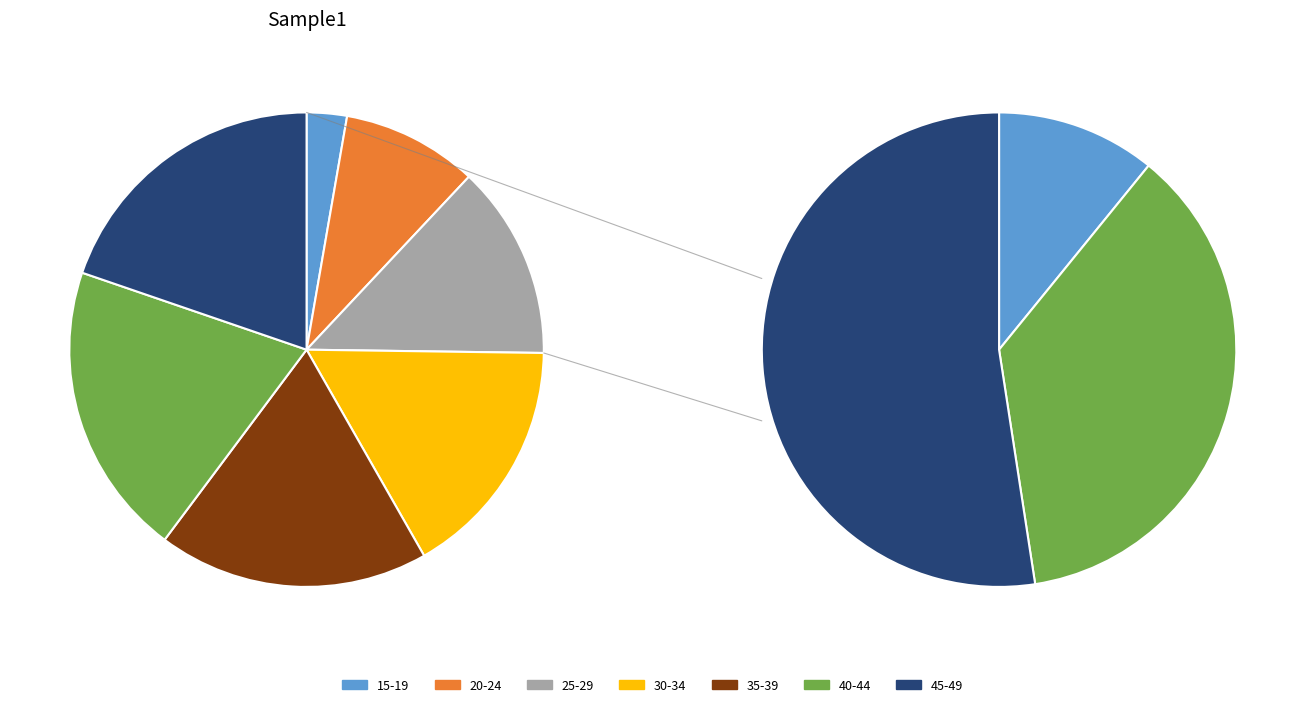

Is there a majority slice in this chart?

No